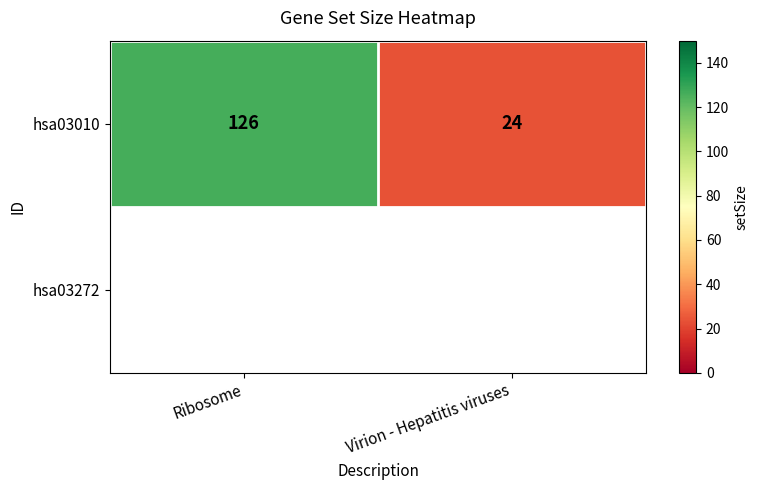

What is the sum of the values at Virion - Hepatitis viruses and Ribosome?

150